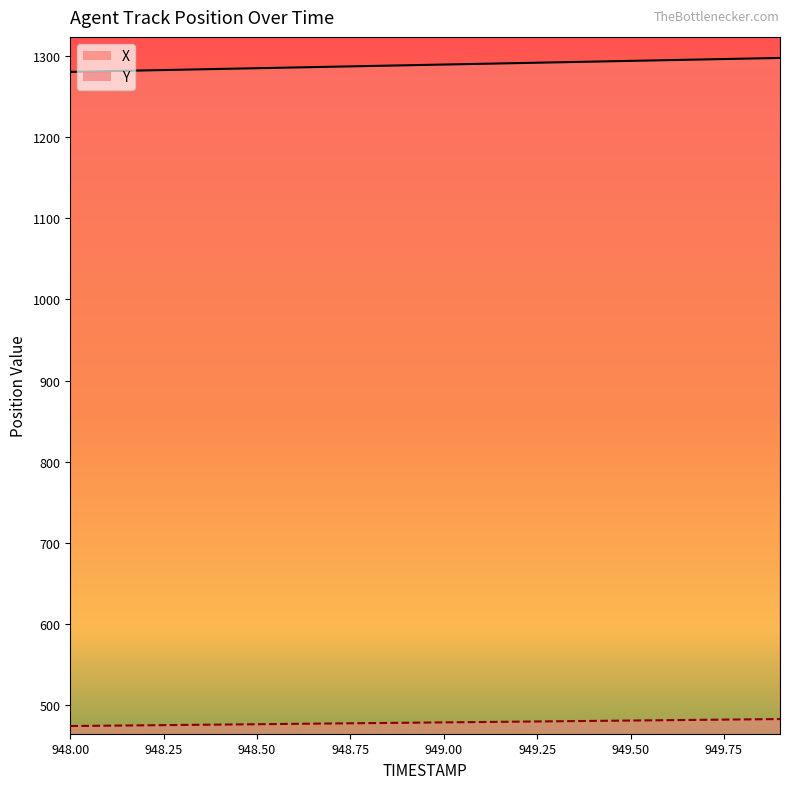

What is the difference between the X values at 948.9 and 949.4?

4.5